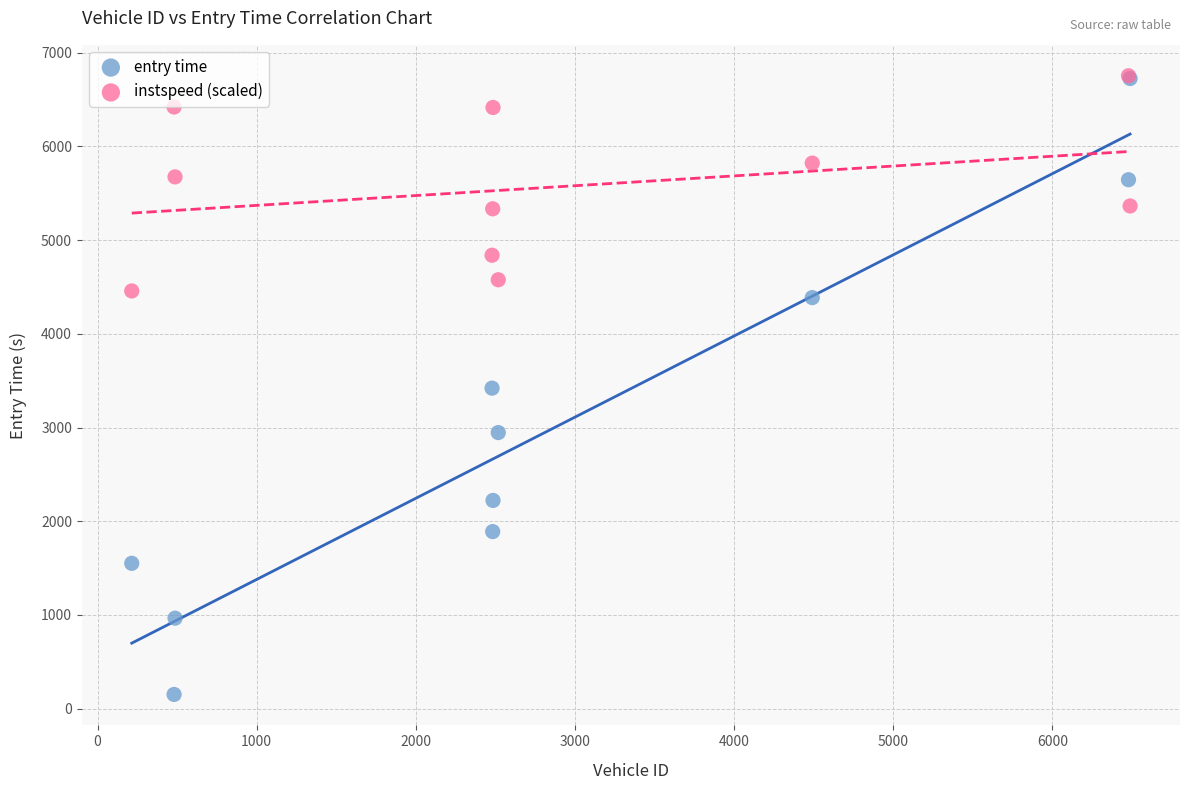

What are all the series names shown in the legend?

entry time, instspeed (scaled)